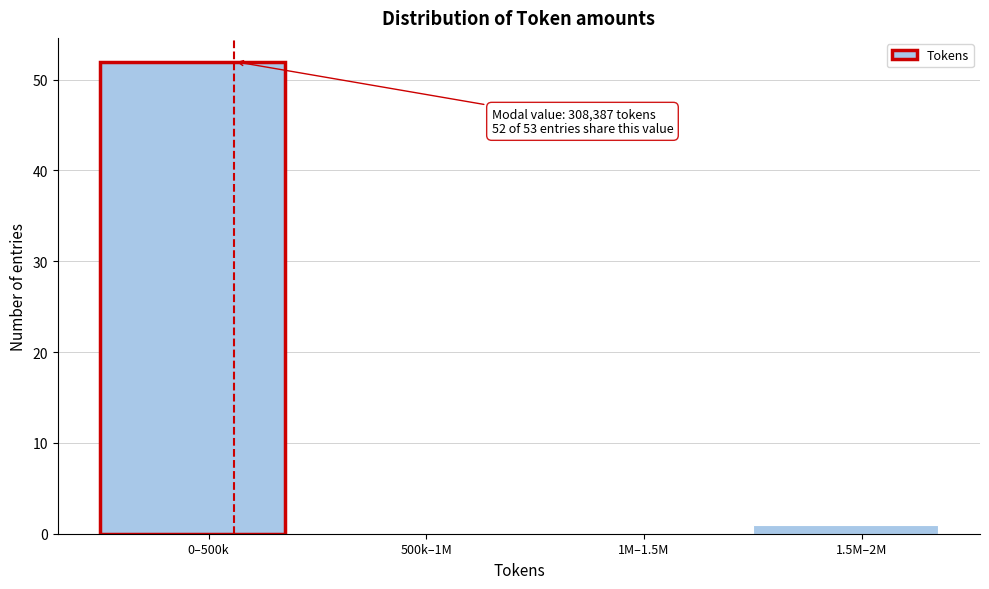

Reading left to right, list all the values displayed in this chart.

0–500k=52	500k–1M=0	1M–1.5M=0	1.5M–2M=1